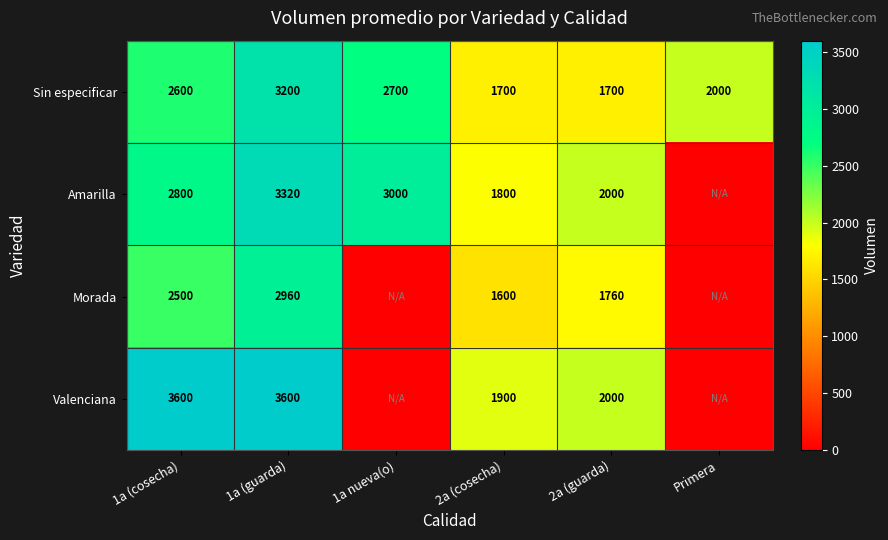

What is the total value across all series at 2a (cosecha)?

7000